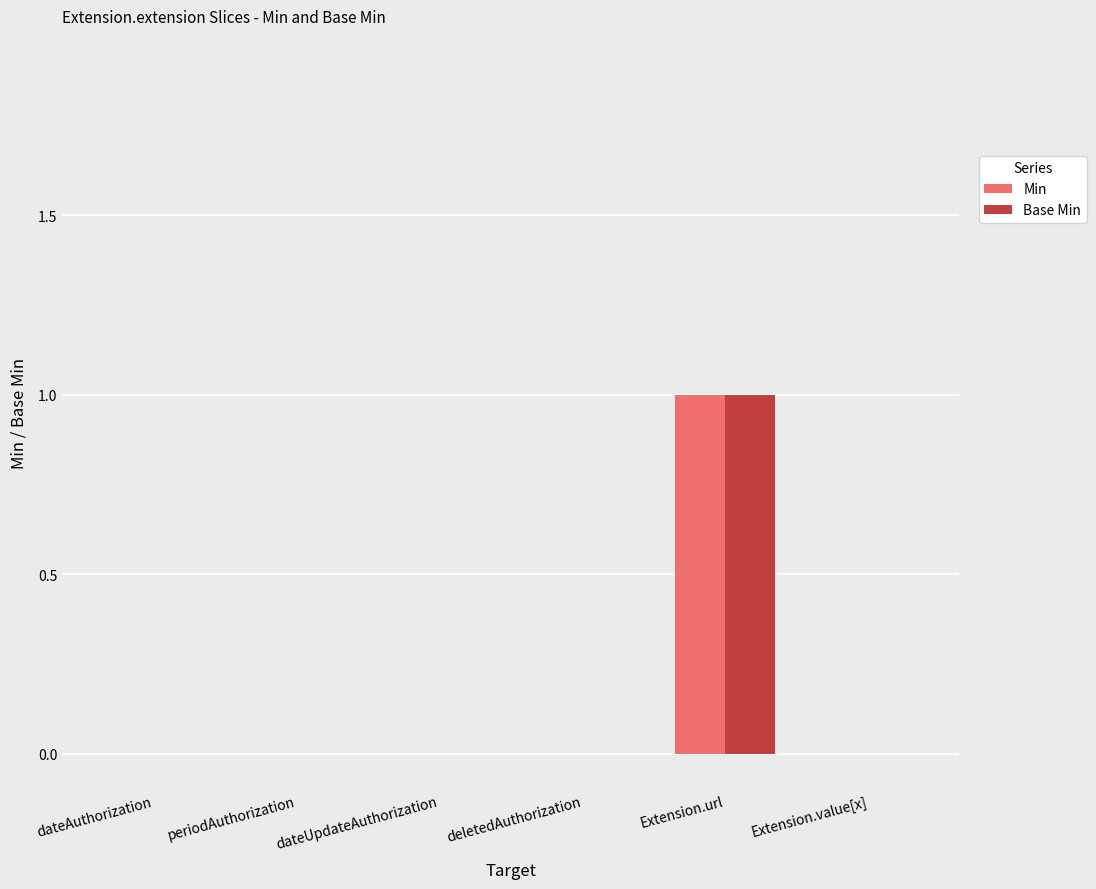

At which category is the sum across all series the highest?

Extension.url